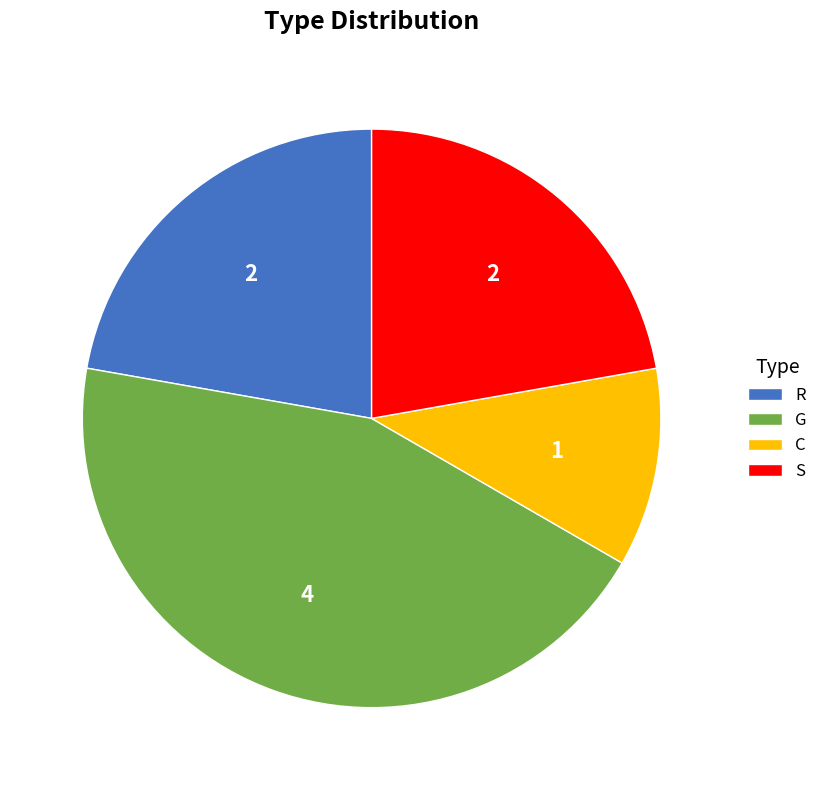

Combined, do G and S account for over 50%?

Yes